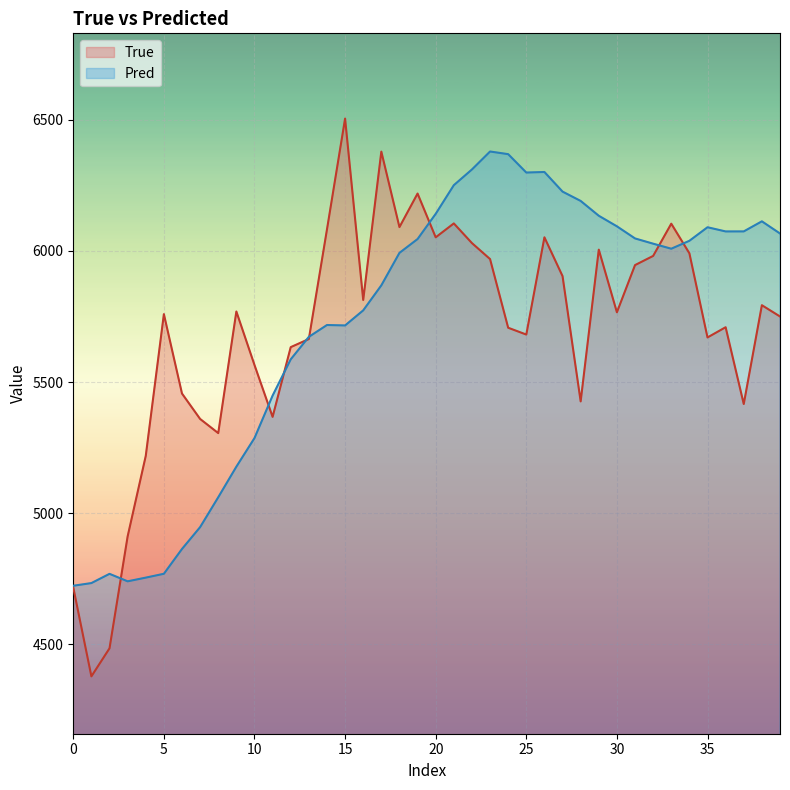

How many lines are shown in the chart?

2